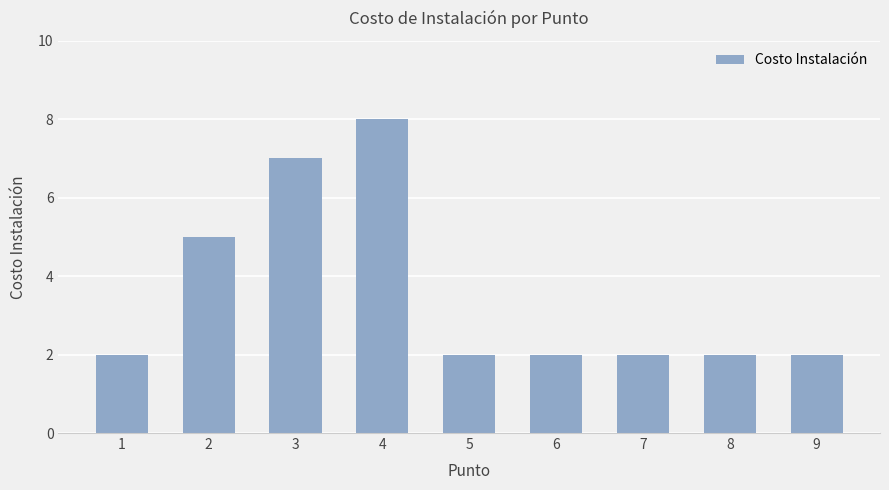

What is the maximum value shown in the chart?

8